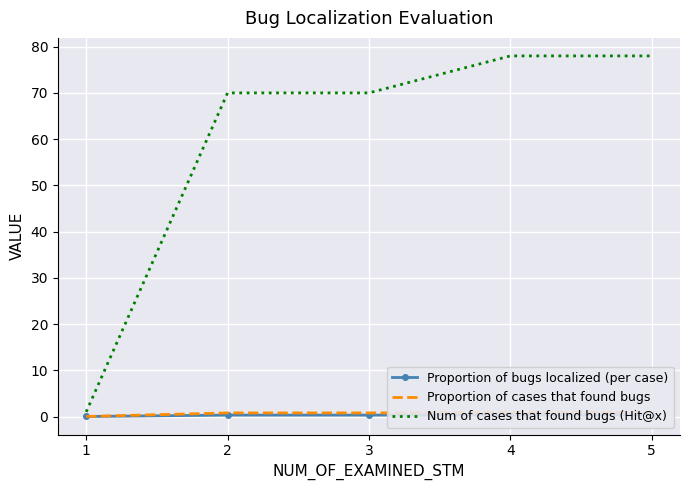

What is the maximum value shown in the chart?

78.0